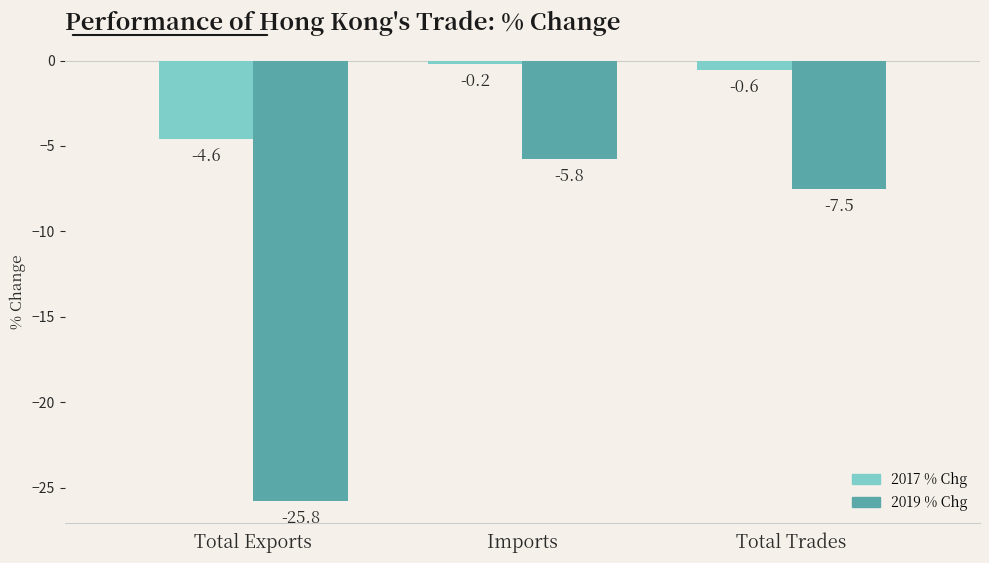

How many bars are there in total?

6